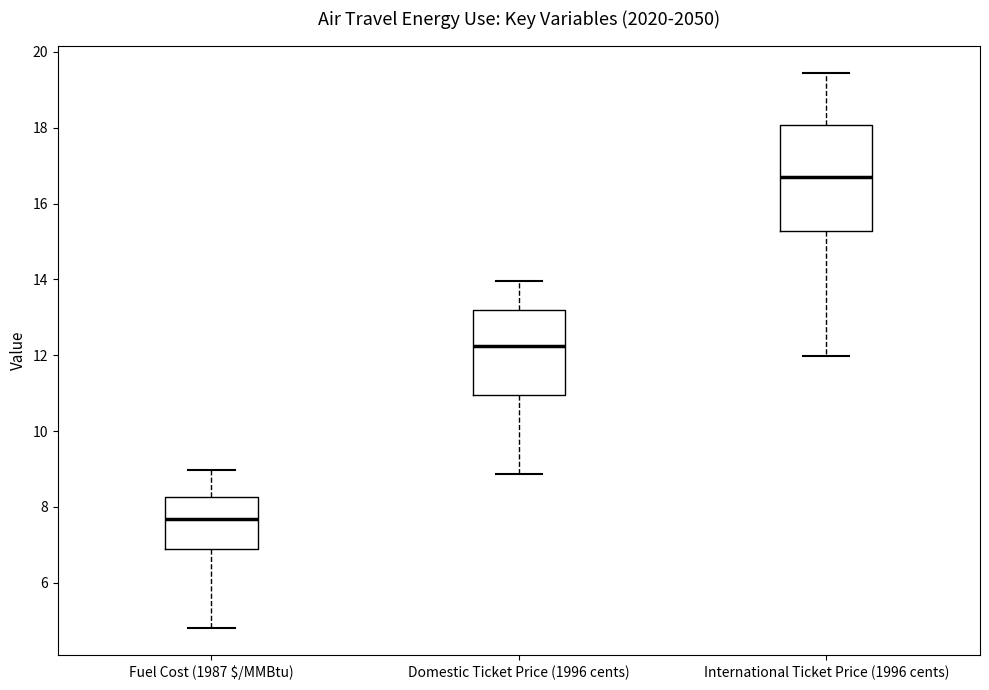

Where is the upper edge of the box for International Ticket Price (1996 cents) on the y-axis? The values are not printed on the chart, so give them approximately, as read against the axis.

18.0